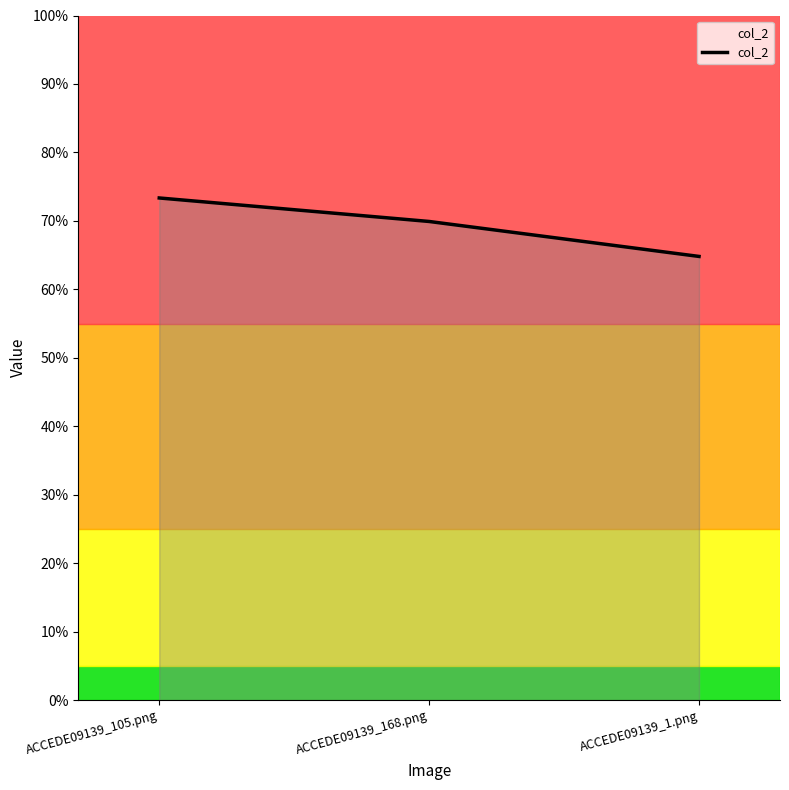

Reading right to left, extract all data points from this chart.

ACCEDE09139_1.png=0.6	ACCEDE09139_168.png=0.7	ACCEDE09139_105.png=0.7